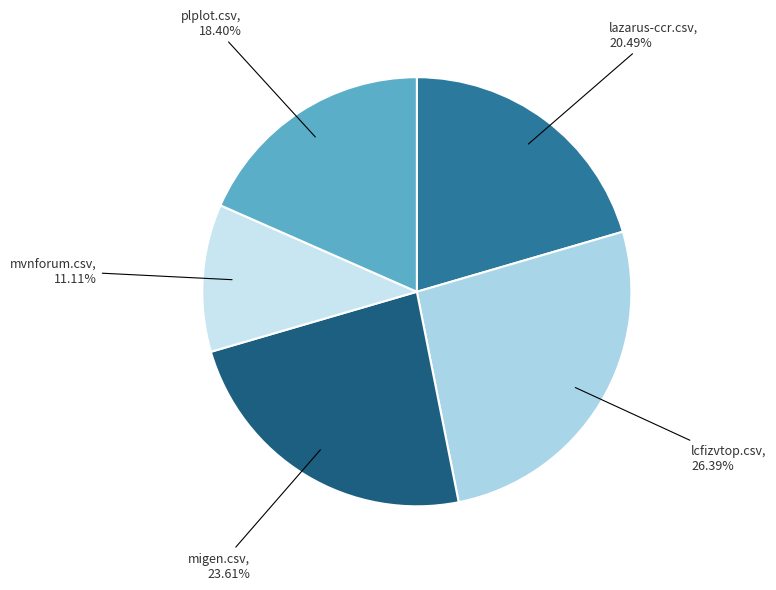

What percentage is the migen.csv slice, to the nearest percent?

24%